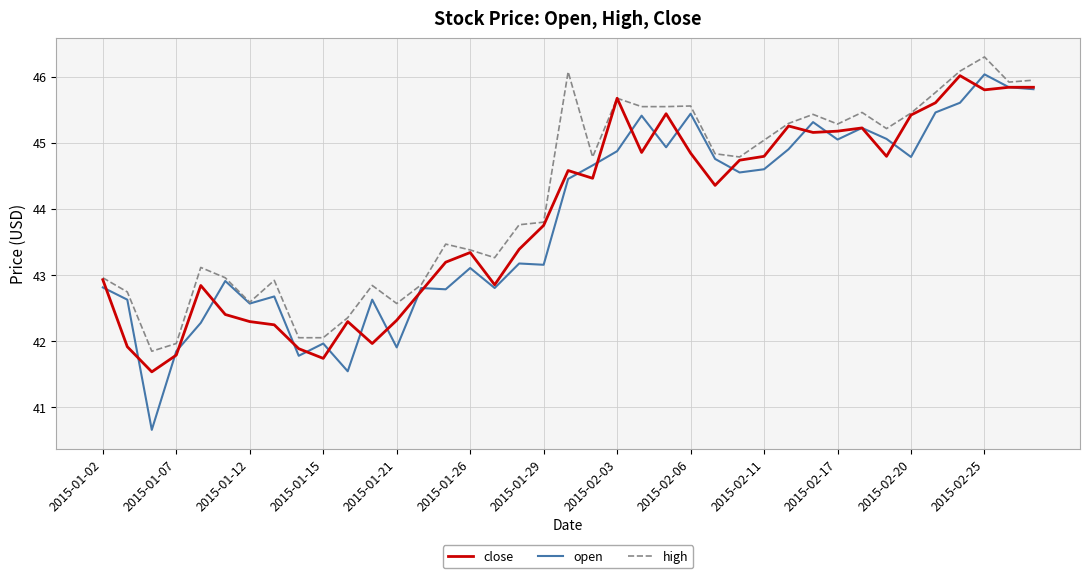

Which series has the largest total across all categories?

high